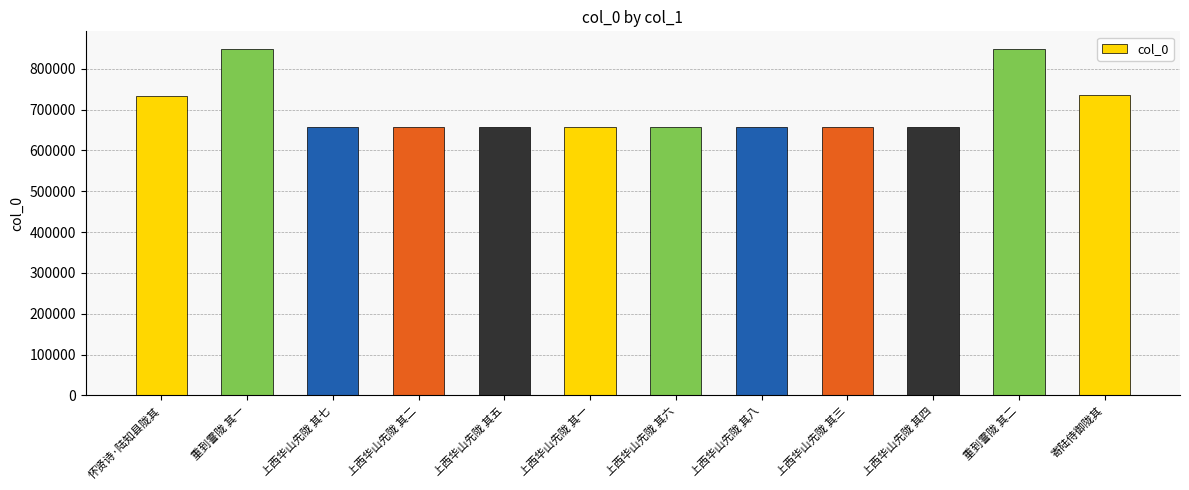

Approximately how many times larger is the value at 上西华山先陇 其八 compared to 寄陆侍御陇其?

0.9